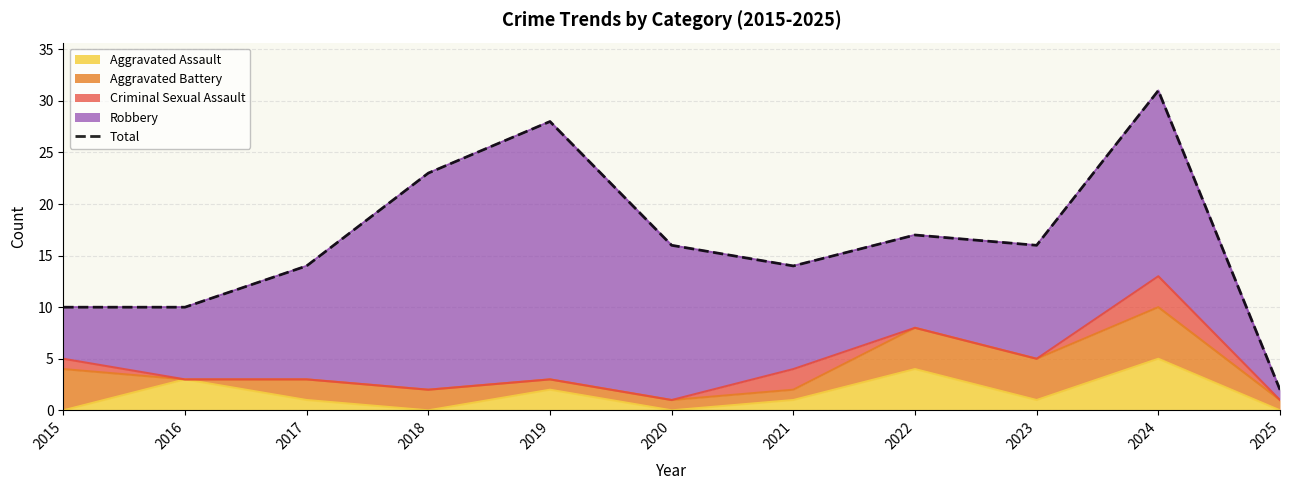

What is the difference between the maximum and minimum values?

29